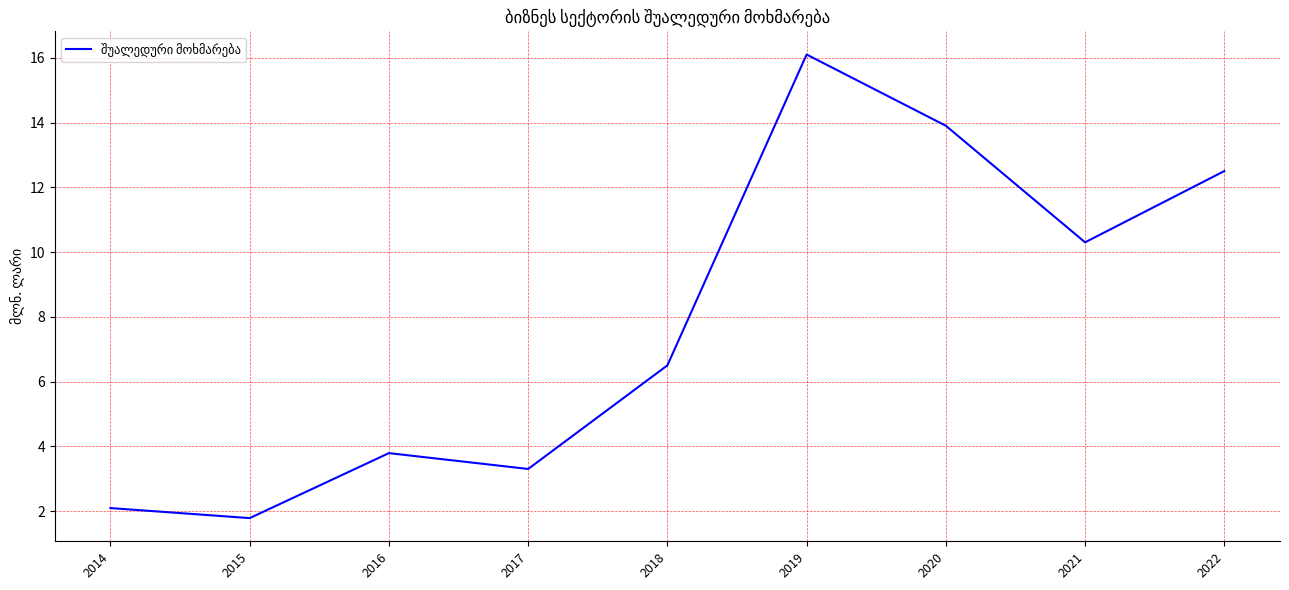

How many lines are shown in the chart?

1